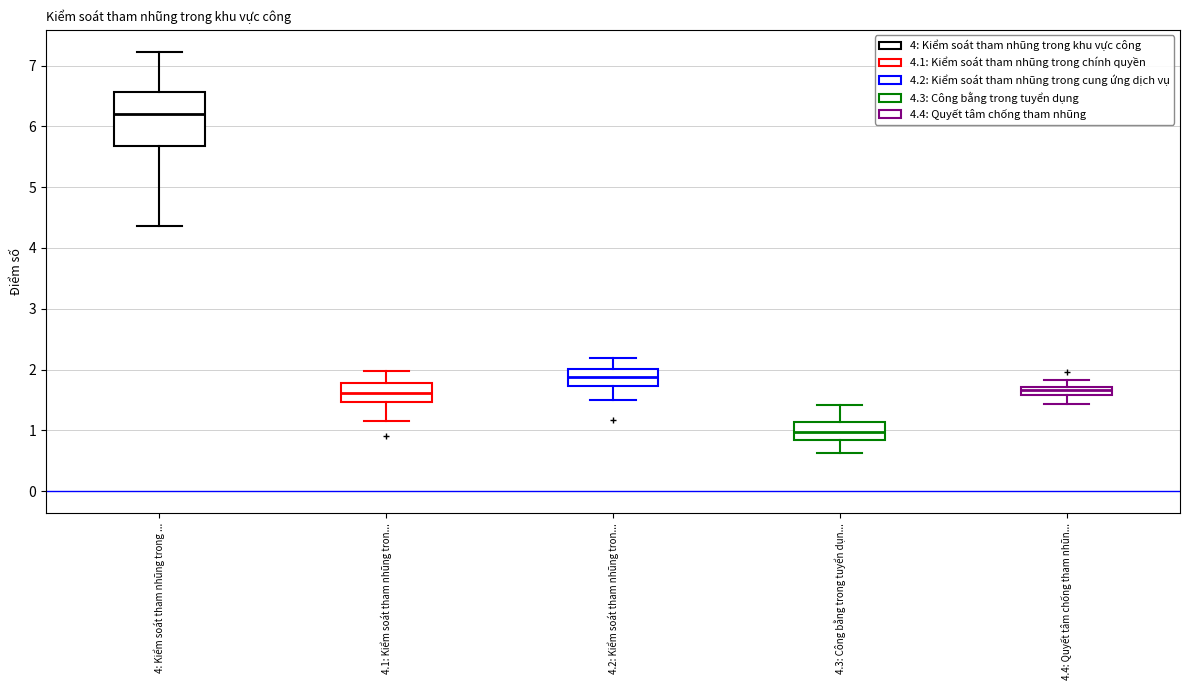

Comparing the boxes themselves (not the whiskers), which one is the tallest?

4: Kiểm soát tham nhũng trong ...